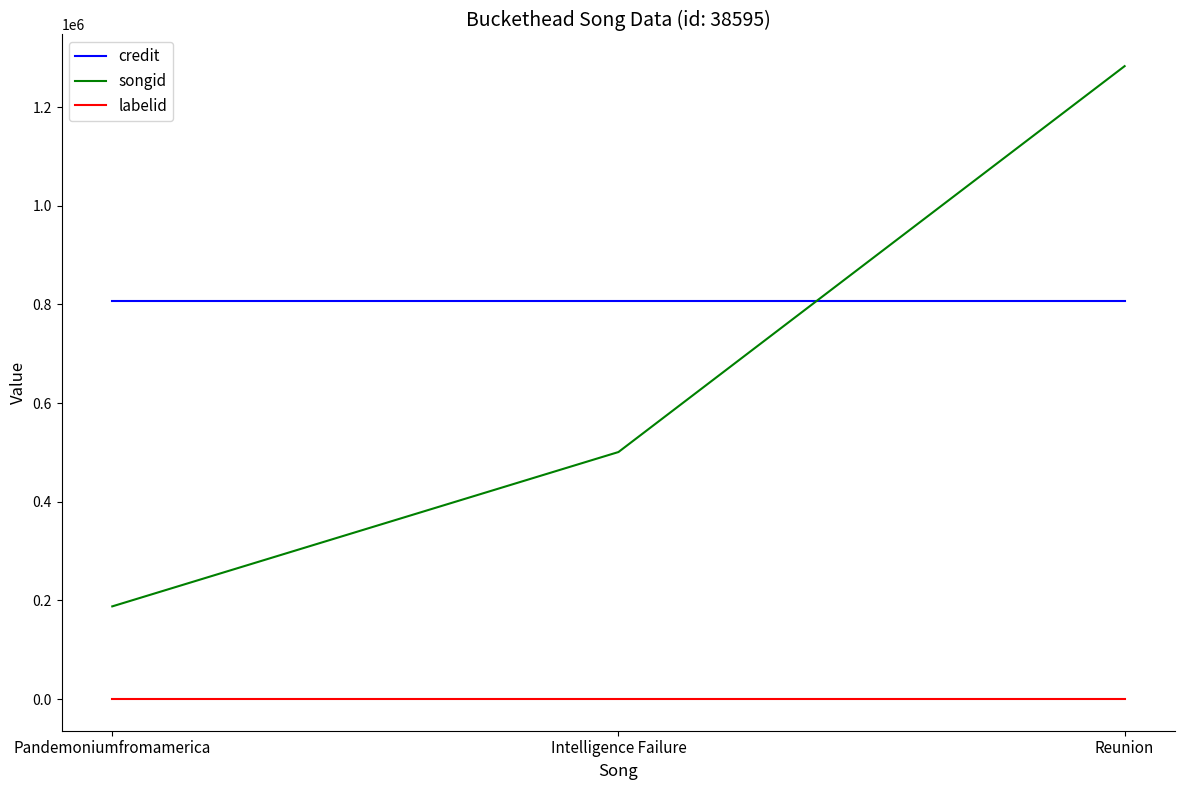

Rank the series by their average value, from highest to lowest.

credit, songid, labelid